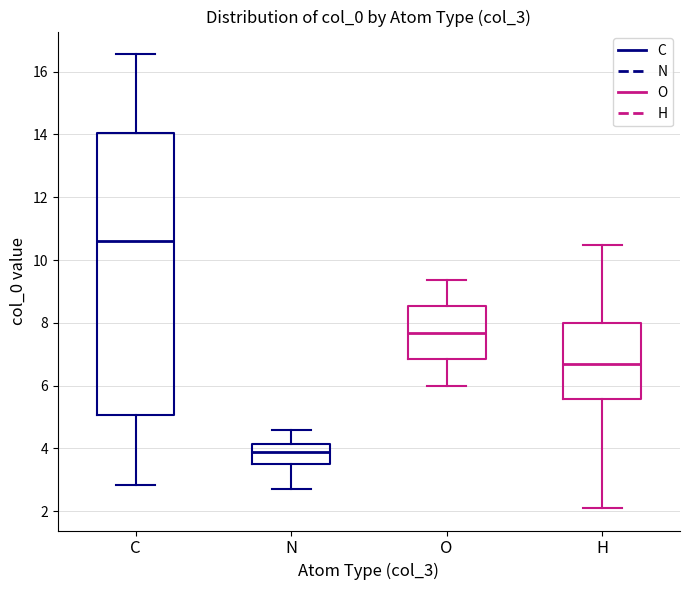

Reading left to right, read every box against the y-axis: the position of its median line, the range the box covers, and the ends of its whiskers. The values are not printed on the chart, so give them approximately, as read against the axis.

C: median 10.6, box 5.0 to 14.0, whiskers 2.8 to 16.6
N: median 4.0, box 3.6 to 4.2, whiskers 2.6 to 4.6
O: median 7.6, box 6.8 to 8.6, whiskers 6.0 to 9.4
H: median 6.6, box 5.6 to 8.0, whiskers 2.2 to 10.4